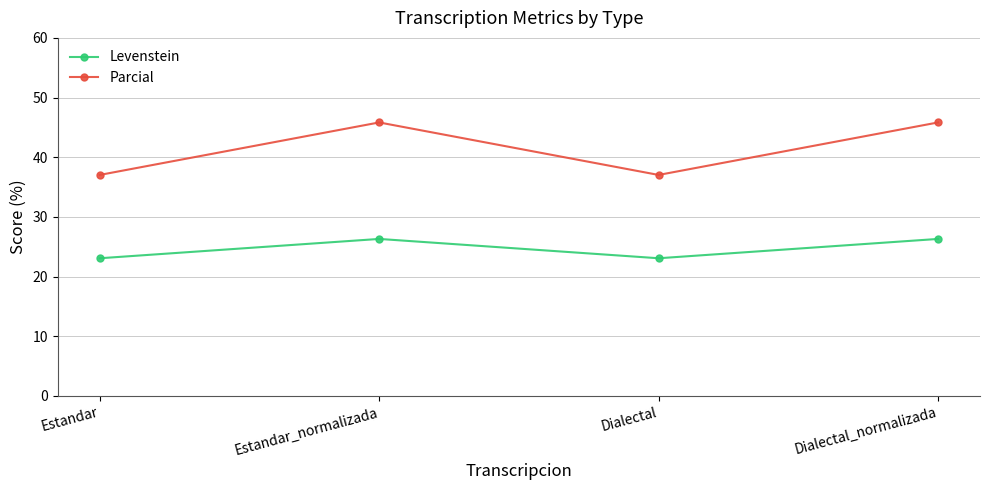

The value of Parcial at Dialectal_normalizada is 20.0. True or false?

False